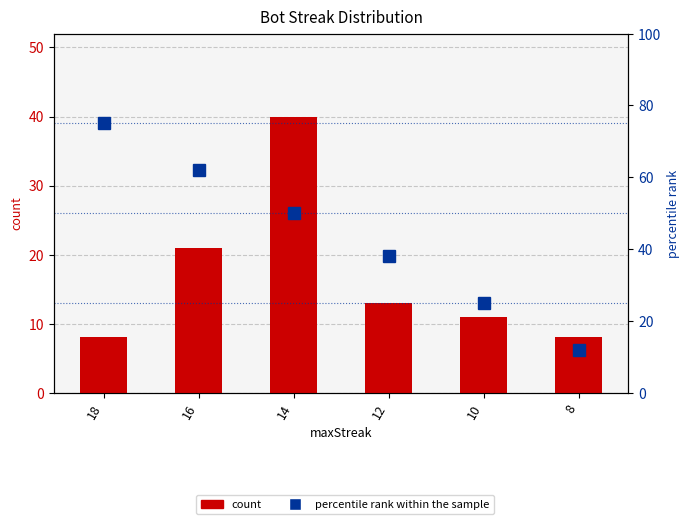

Reading right to left, what are all the values shown in this chart?

count: 8=8	10=11	12=13	14=40	16=21	18=8
percentile rank within the sample: 8=12	10=25	12=38	14=50	16=62	18=75